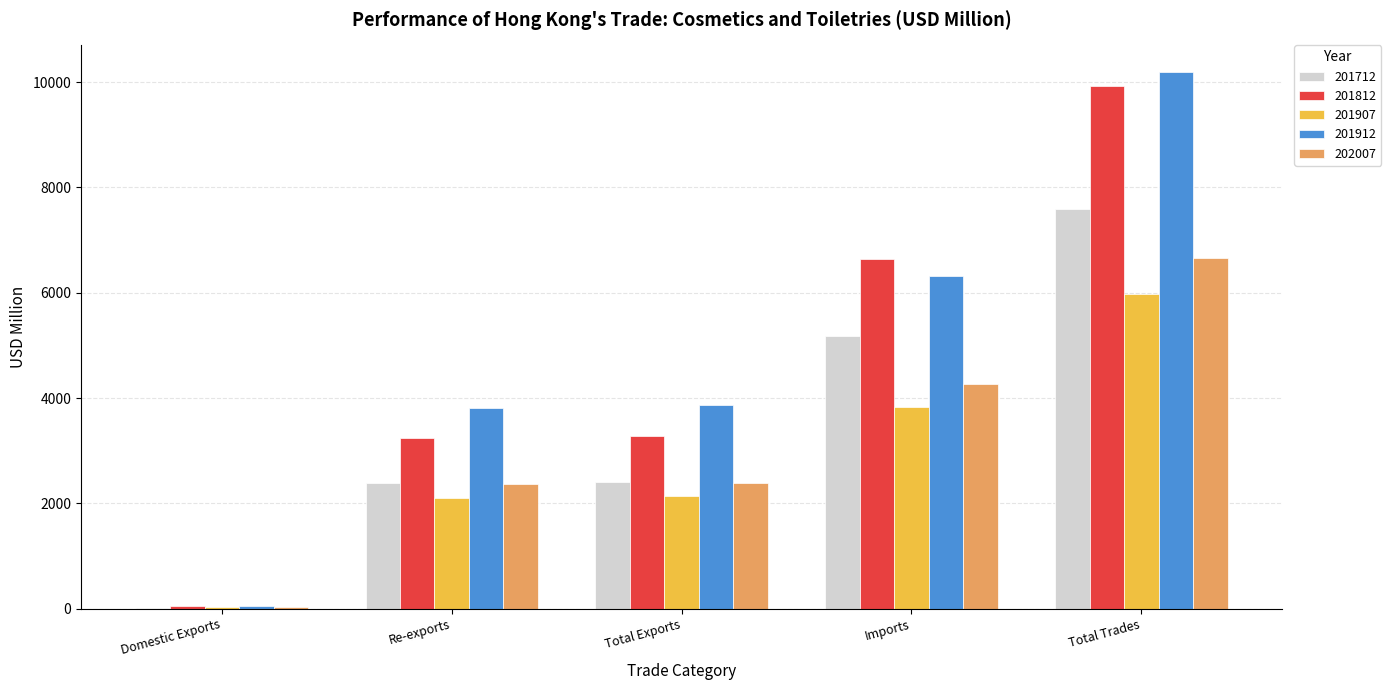

The value of 201712 at Total Trades is 10131.3. True or false?

False